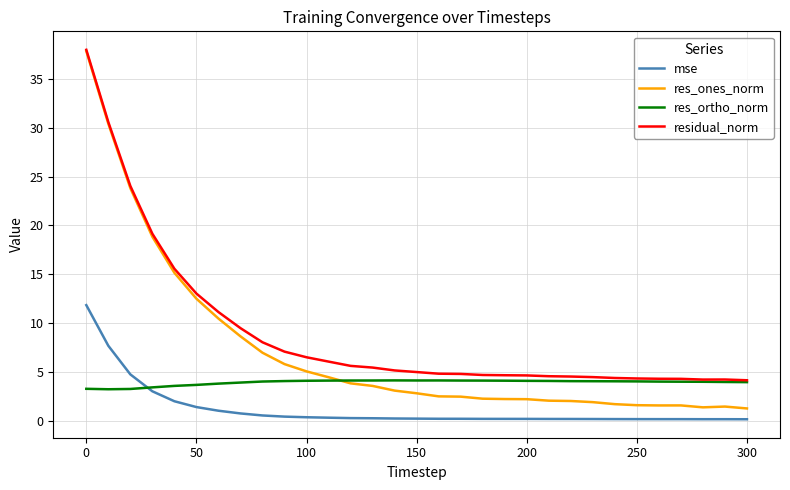

True or false: residual_norm and mse cross at least once.

False